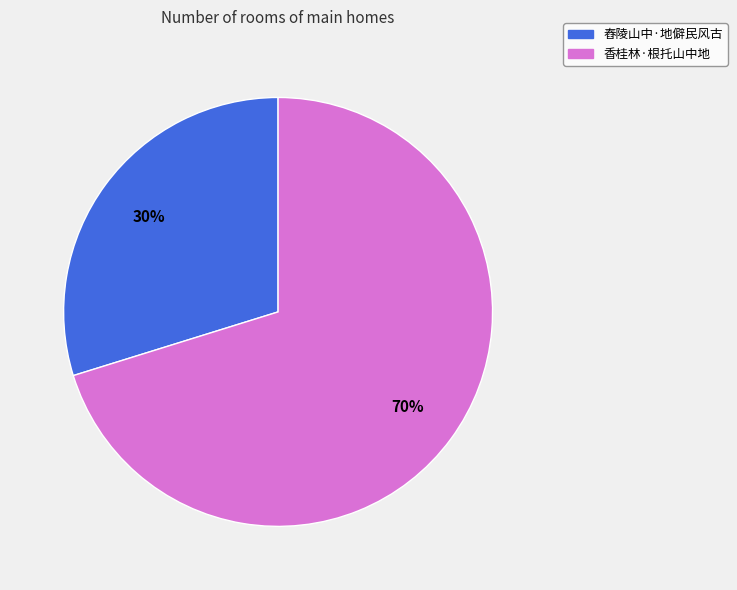

Is it true that 舂陵山中·地僻民风古 is 23% of the pie?

False